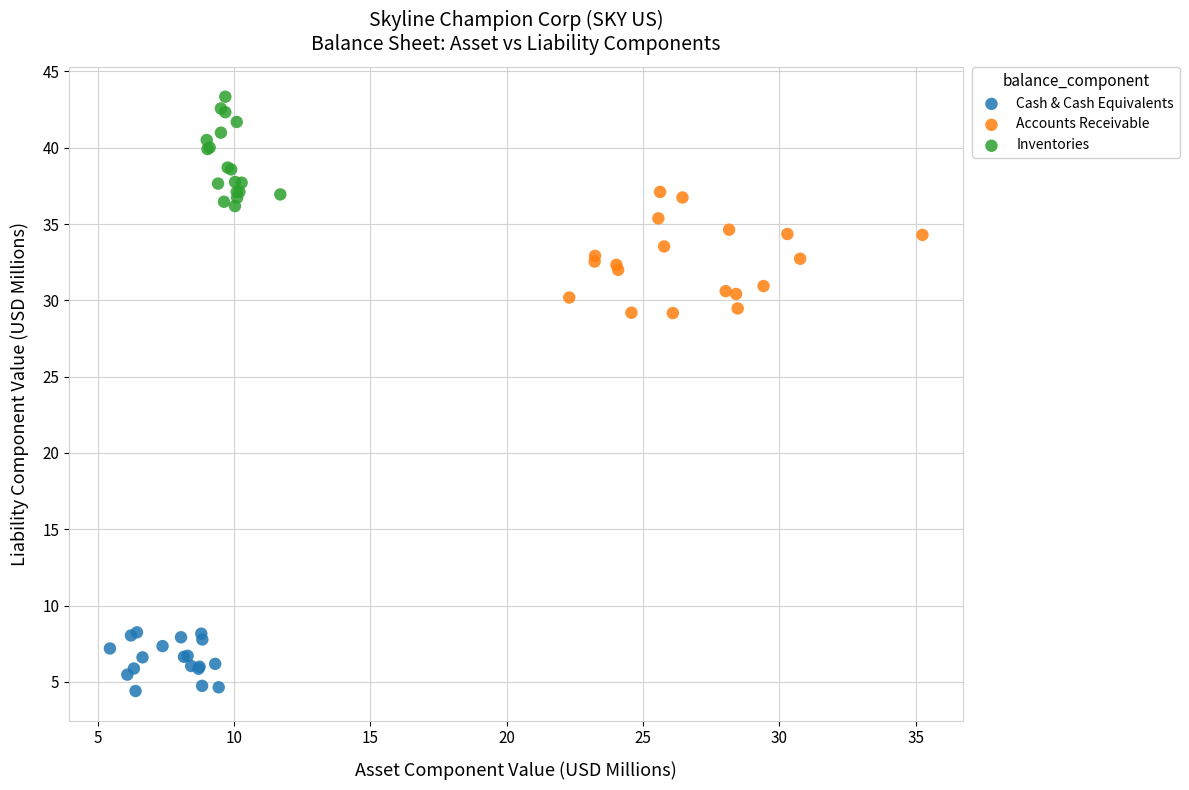

Which series has the largest Y range (max minus min)?

Accounts Receivable